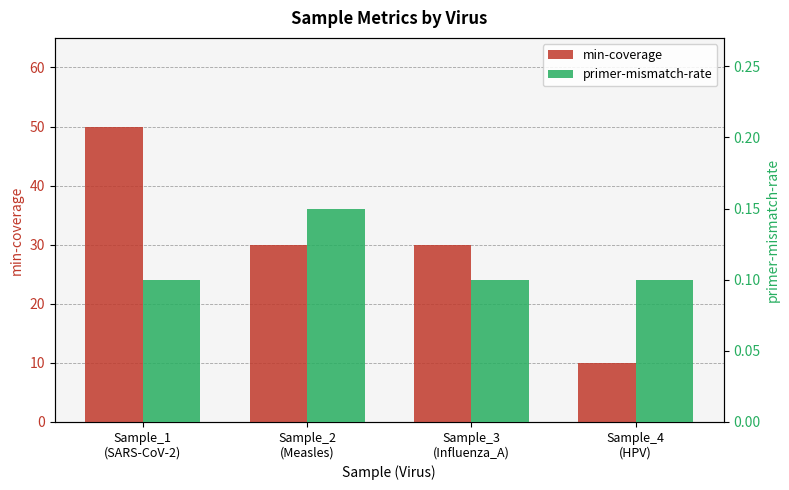

How many min-coverage values are between 30 and 50?

3